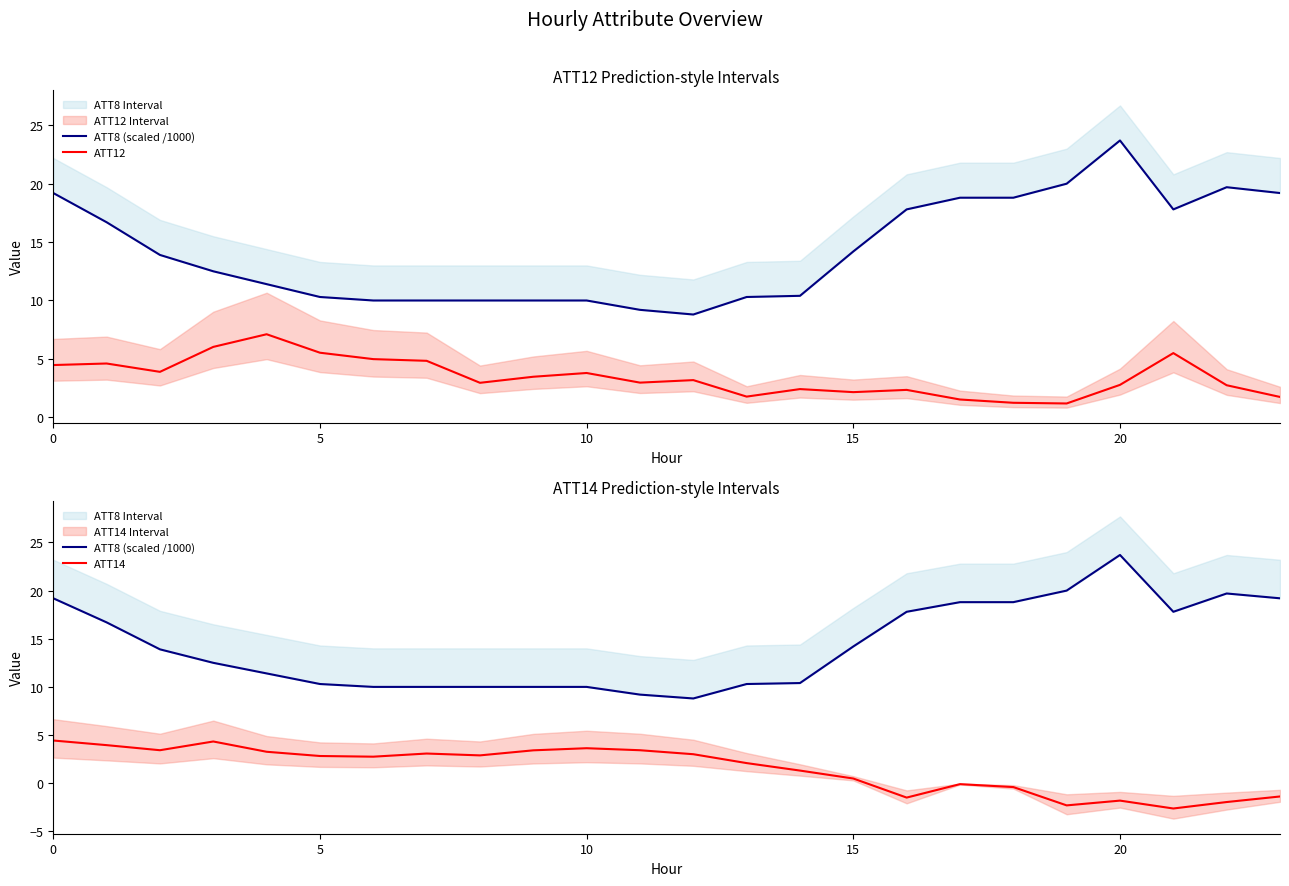

What are all the series names shown in the legend?

ATT8 (scaled /1000), ATT12, ATT14